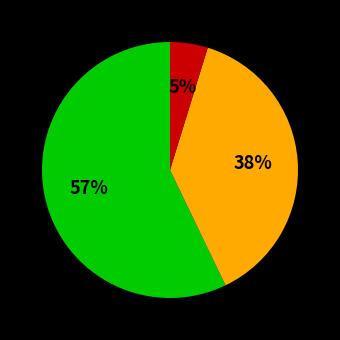

Is there a majority slice in this chart?

Yes